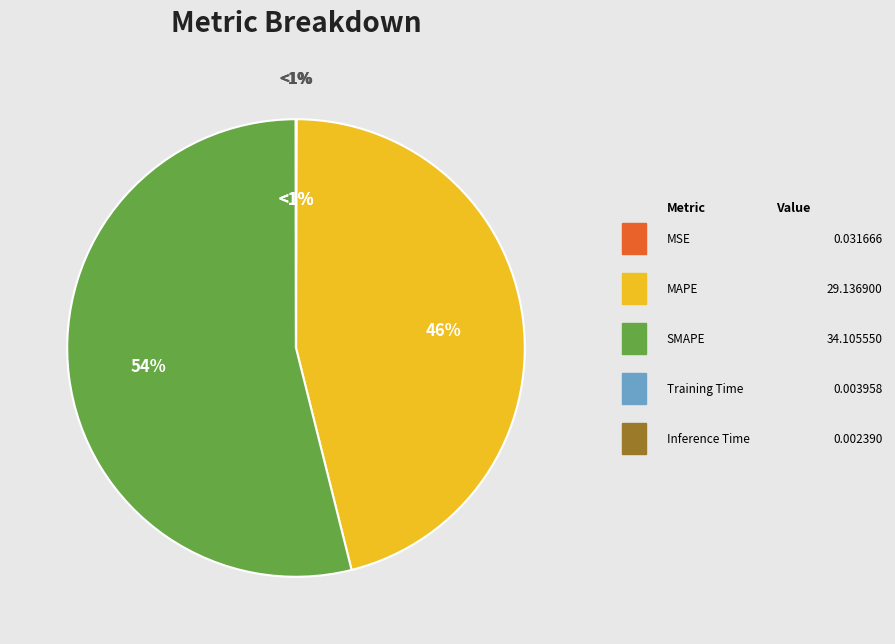

Which slice is the largest?

SMAPE